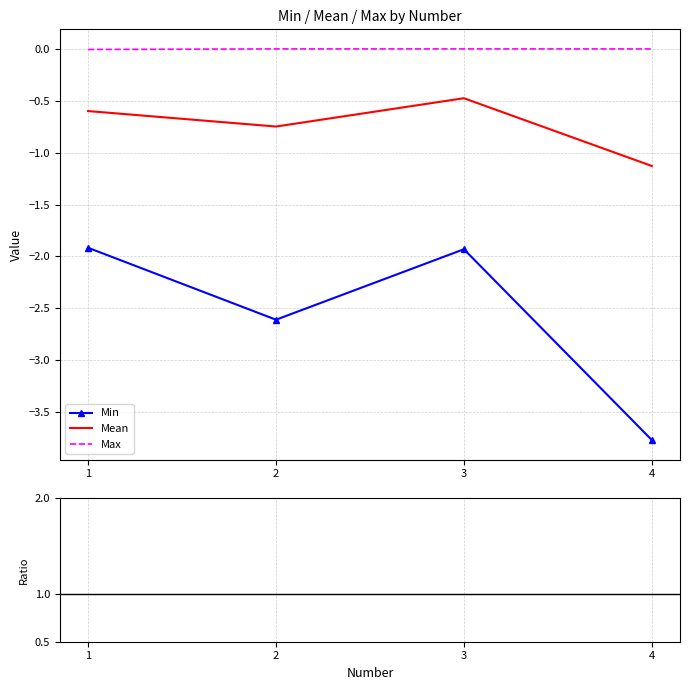

The Mean series shows -0.3 at 2. True or false?

False